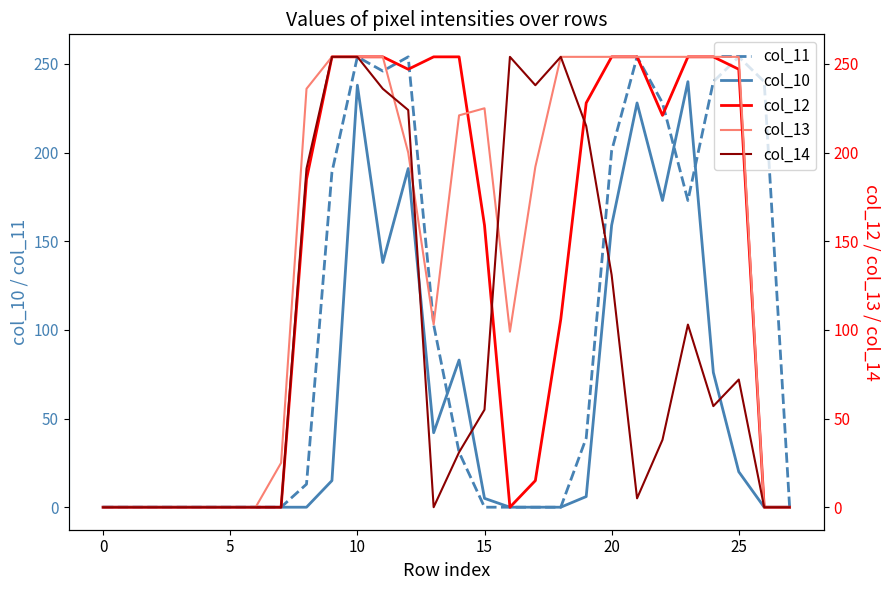

How many intersections are there between col_14 and col_10?

4